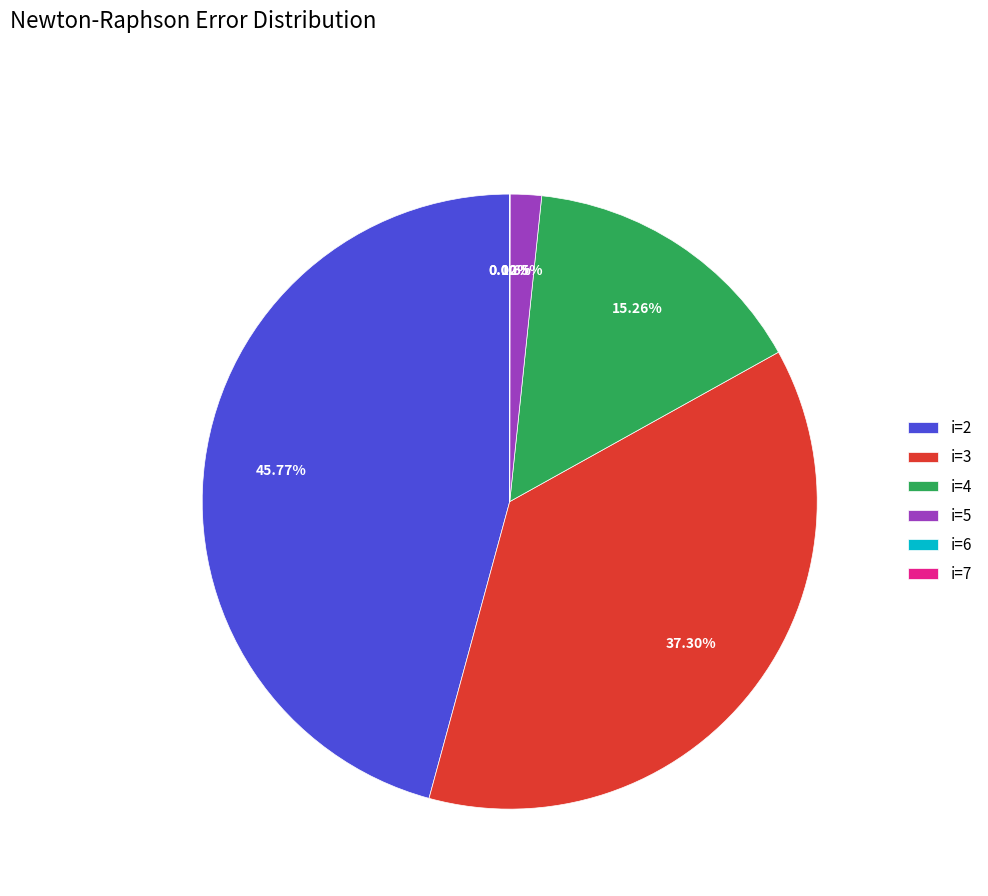

Rank the categories by value from lowest to highest.

i=7, i=6, i=5, i=4, i=3, i=2